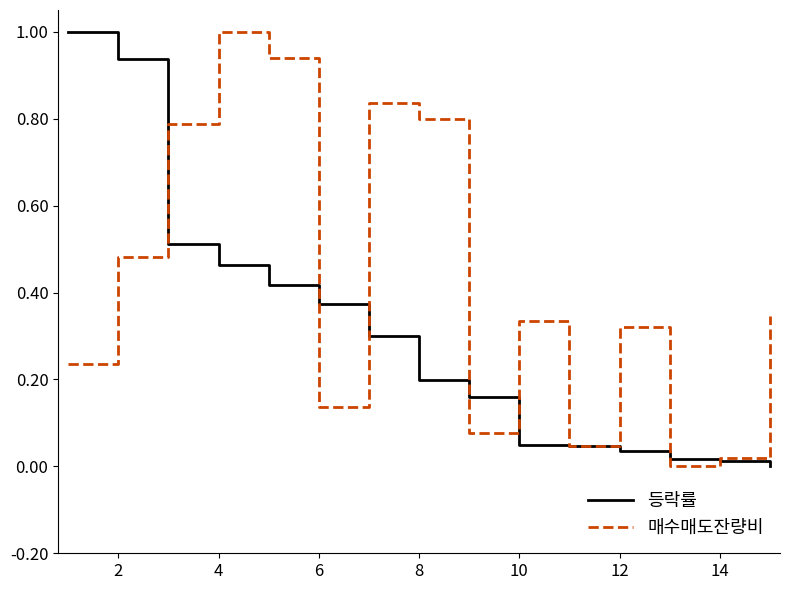

Which series has the largest total across all categories?

매수매도잔량비